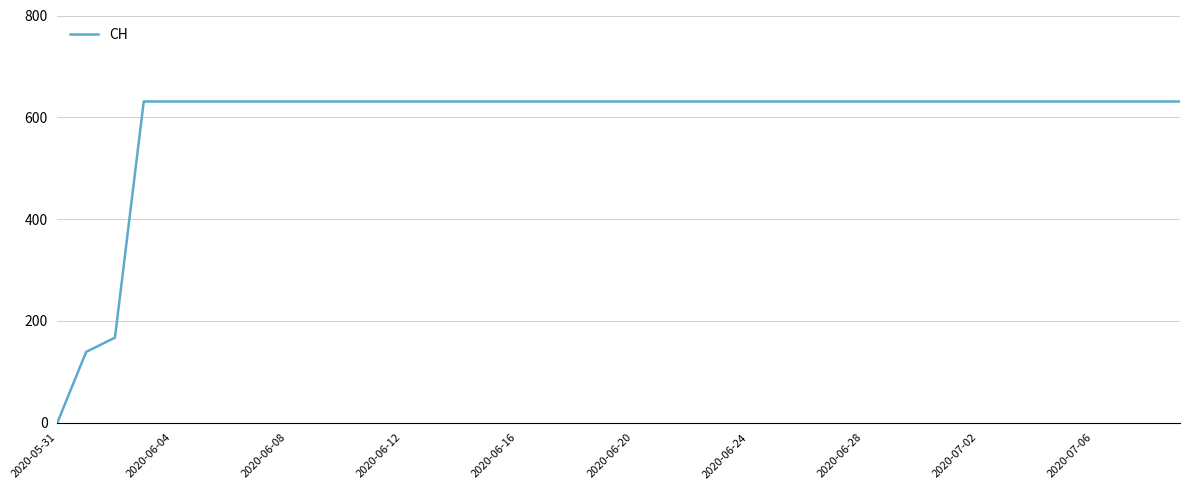

What is the difference between the maximum and minimum values?

631